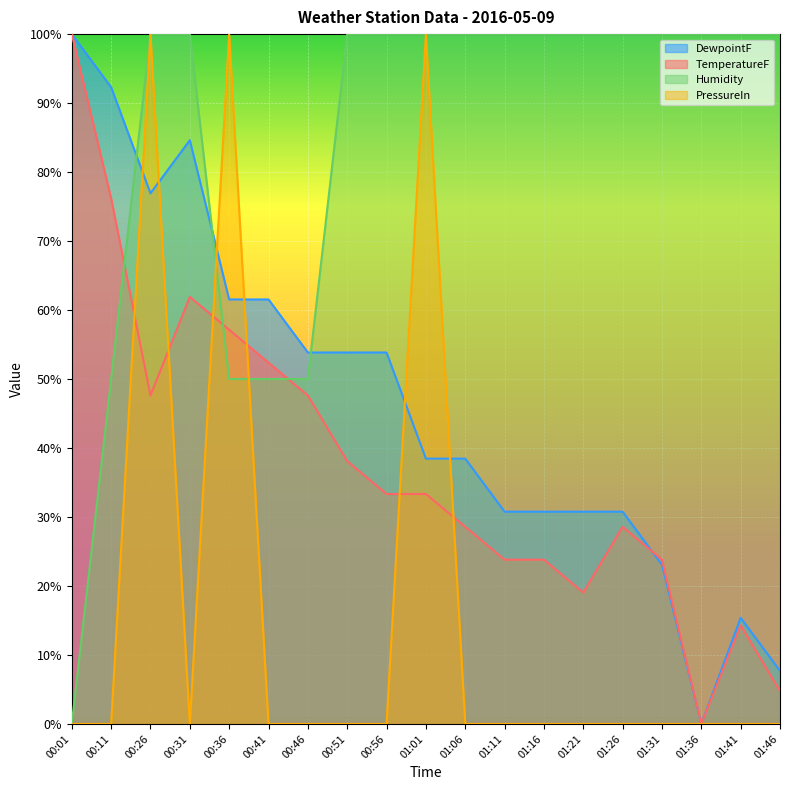

Is it true that Humidity equals 100.0 at 01:46?

True